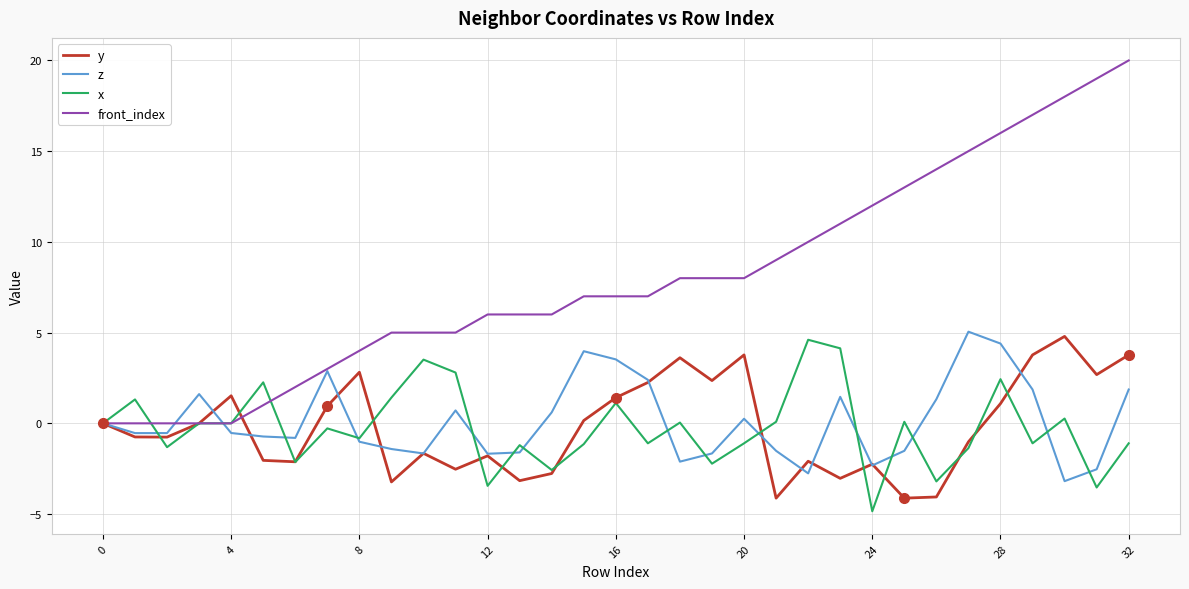

What is the minimum value shown in the chart?

-4.8